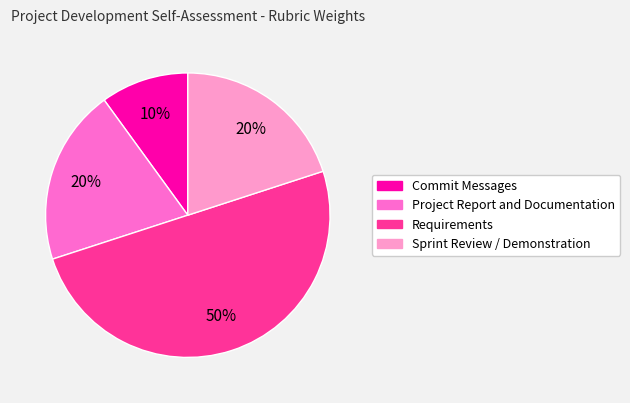

True or false: Commit Messages accounts for 10% of the total.

True